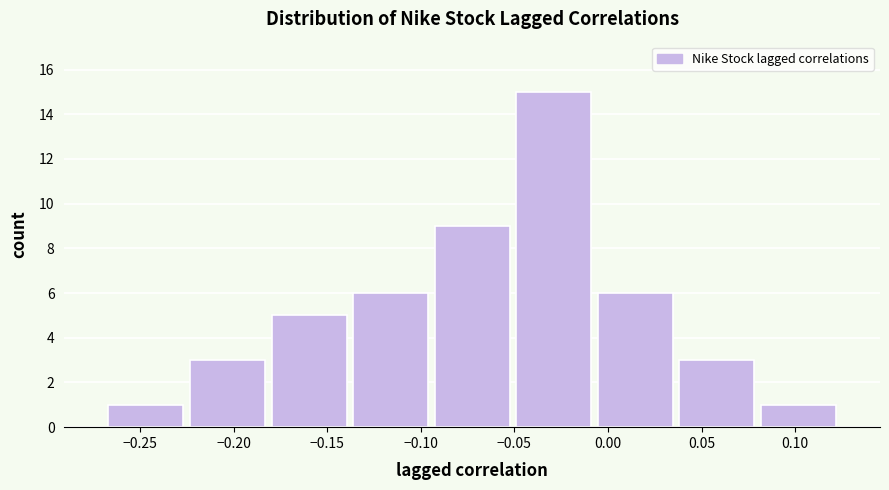

Reading left to right, transcribe this chart: for each bar, give the range it covers on the x-axis and its height. Neither the bar edges nor the heights are printed on the chart, so give them approximately, as read against the axes.

-0.270 to -0.225: 1
-0.225 to -0.180: 3
-0.180 to -0.140: 5
-0.140 to -0.095: 6
-0.095 to -0.050: 9
-0.050 to -0.005: 15
-0.005 to 0.035: 6
0.035 to 0.080: 3
0.080 to 0.125: 1